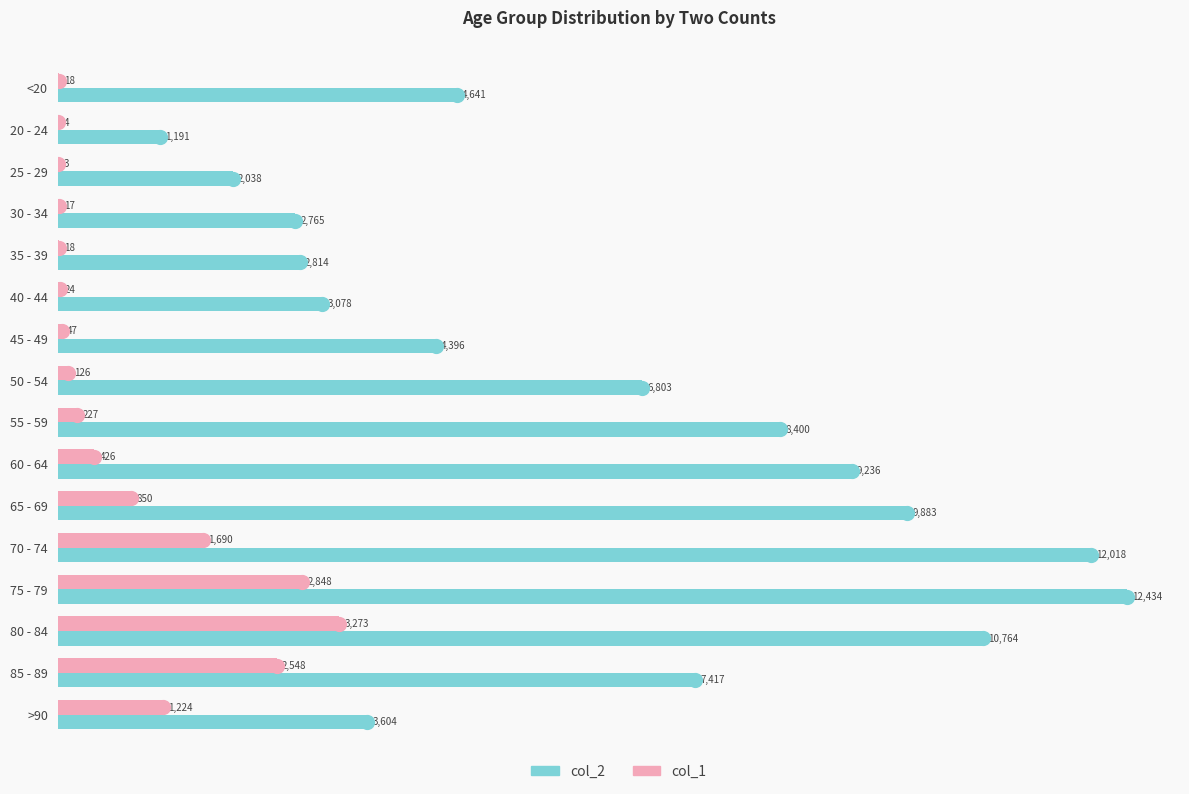

What are all the series names shown in the legend?

col_2, col_1